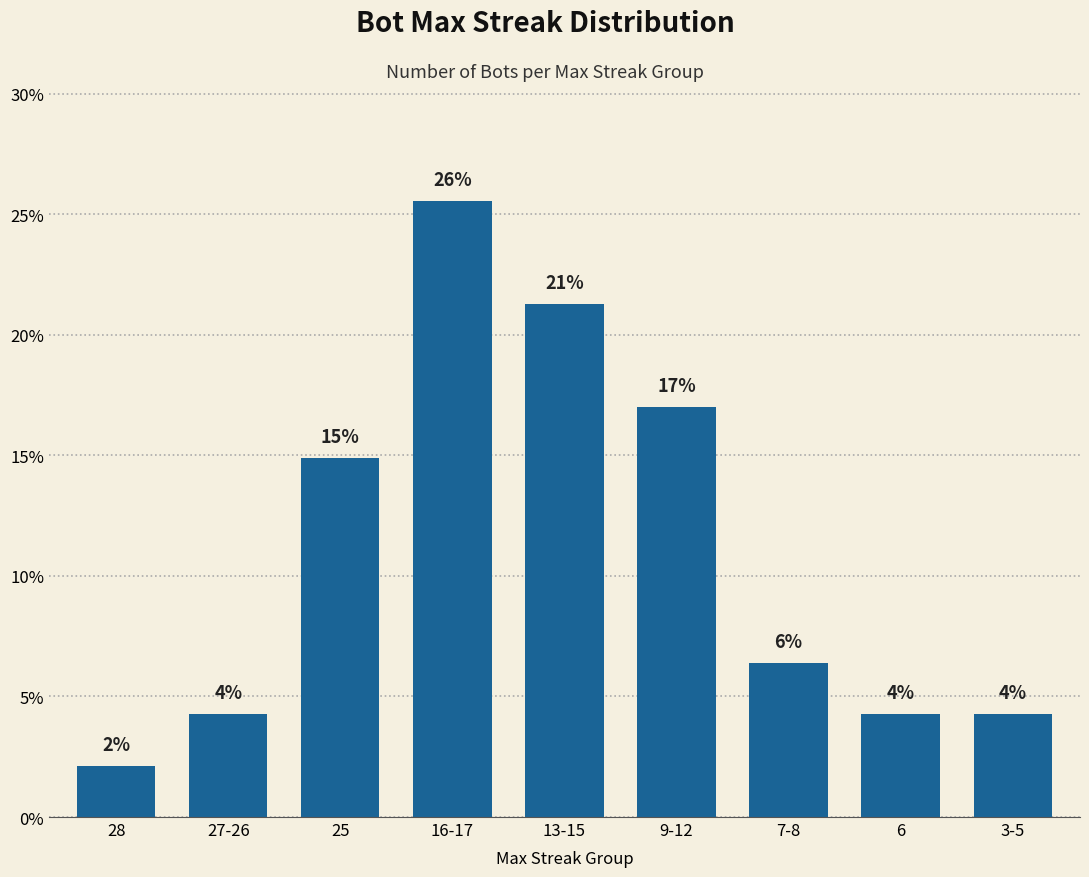

What is the change in value from 25 to 3-5?

-10.6